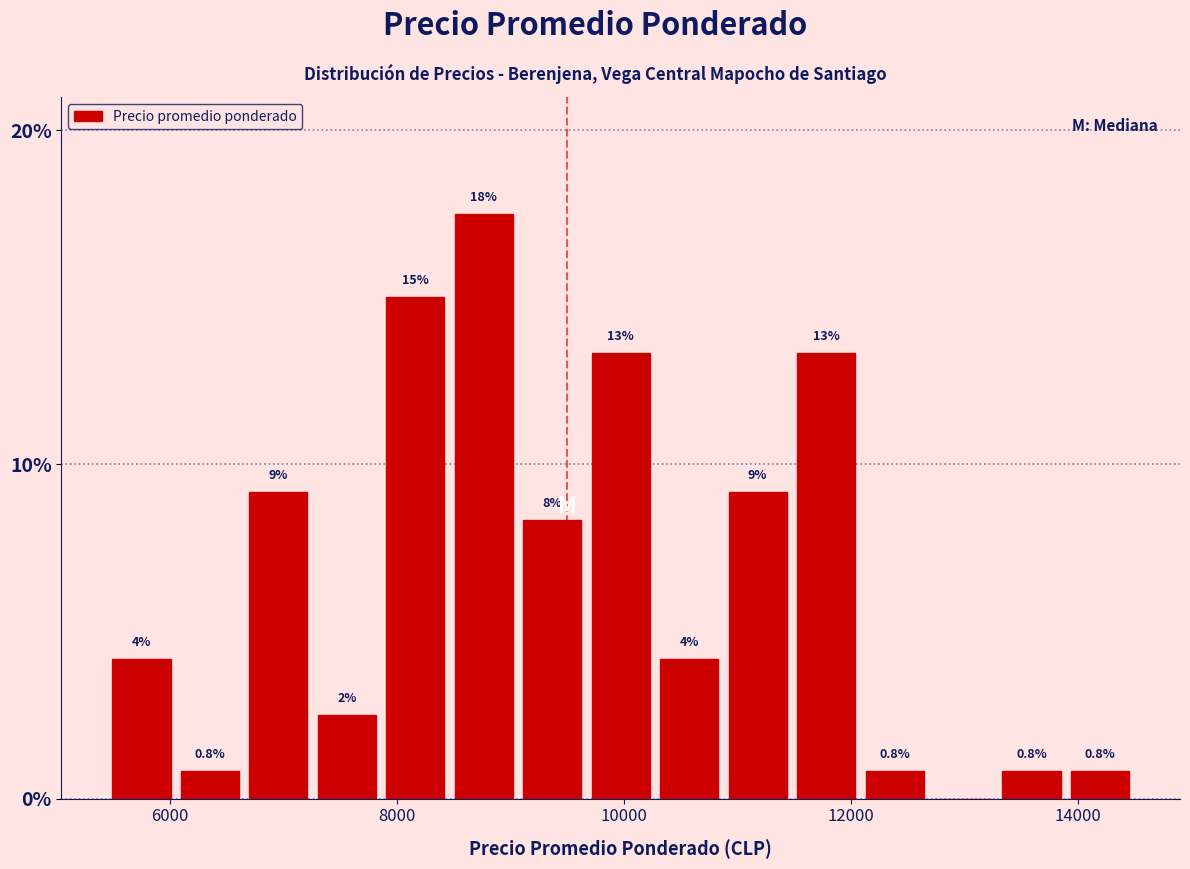

Around what value on the x-axis is the tallest bar? Give the approximate position of its centre, as read against the axis.

8800